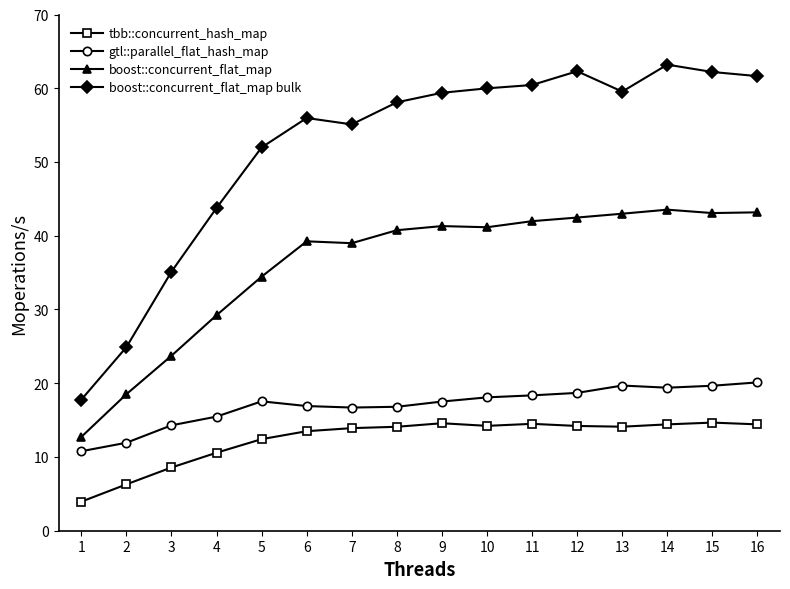

True or false: tbb::concurrent_hash_map and boost::concurrent_flat_map cross at least once.

False